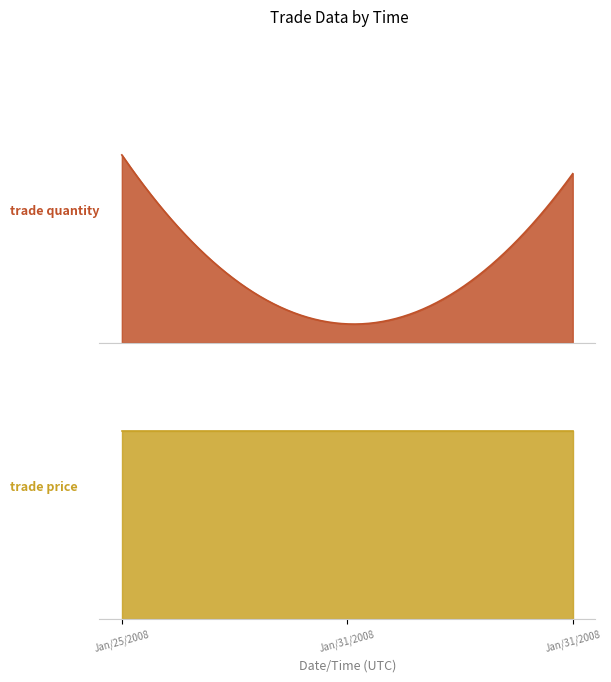

What is the sum of the trade price values at Jan/25/2008 18:05:37 and Jan/31/2008 16:06:32?

10